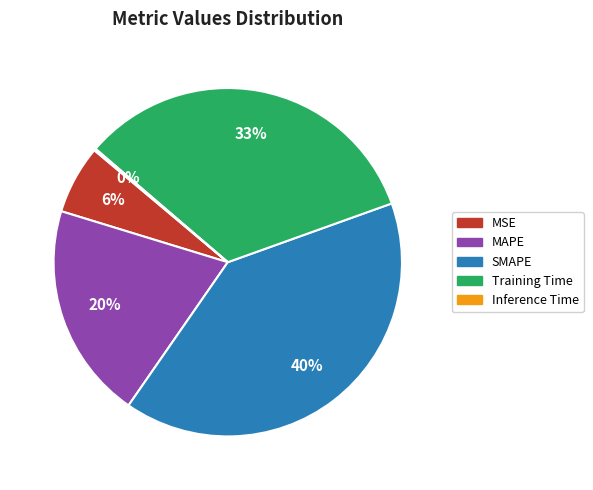

Between SMAPE and MAPE, which is larger?

SMAPE